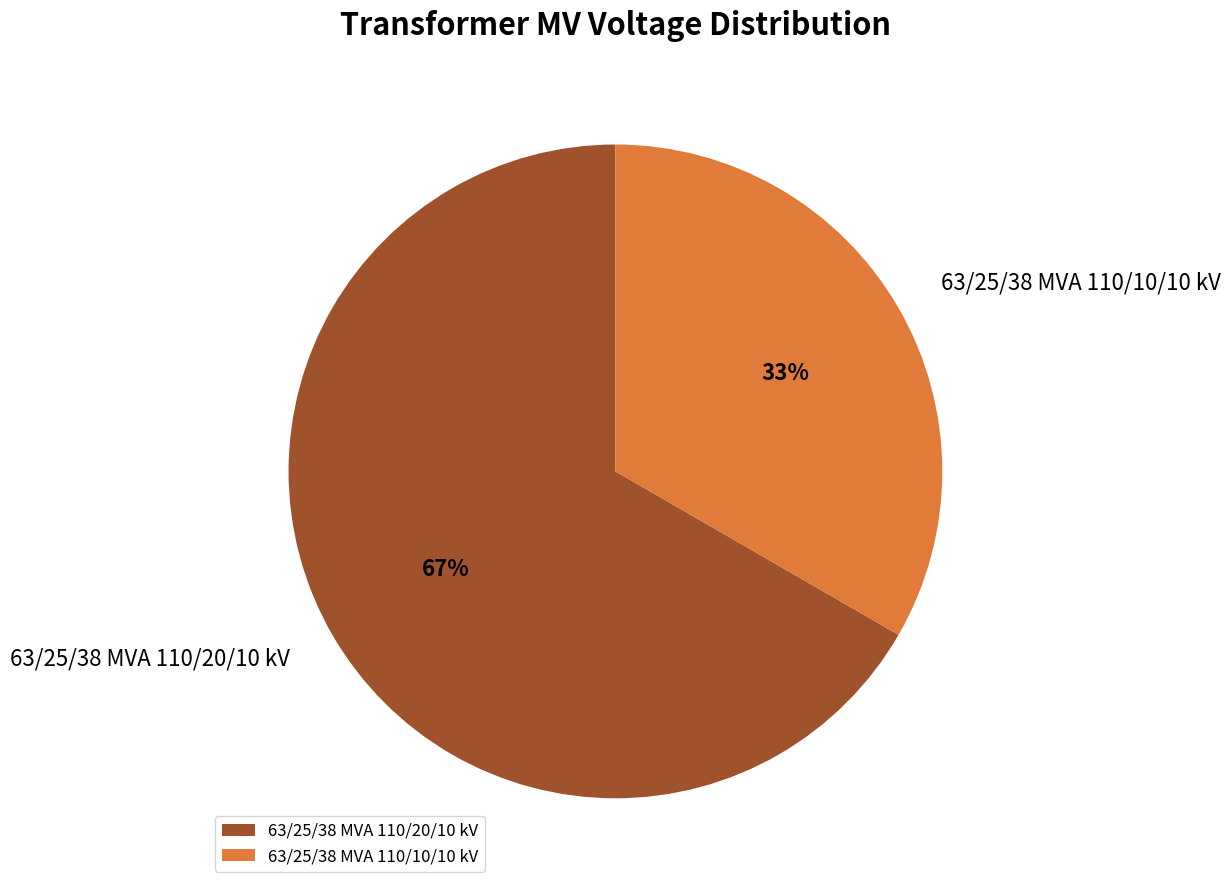

To the nearest percent, what is the combined percentage of 63/25/38 MVA 110/10/10 kV and 63/25/38 MVA 110/20/10 kV?

100%